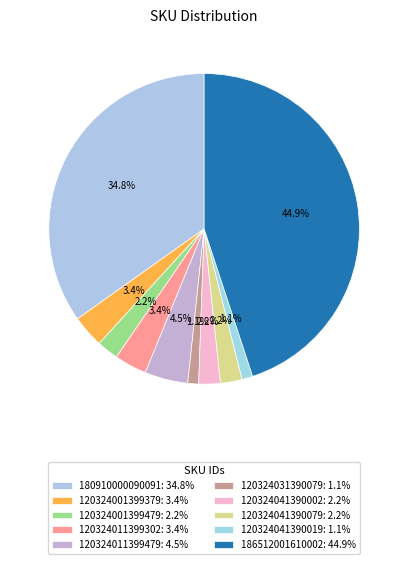

How many segments does this pie chart have?

10